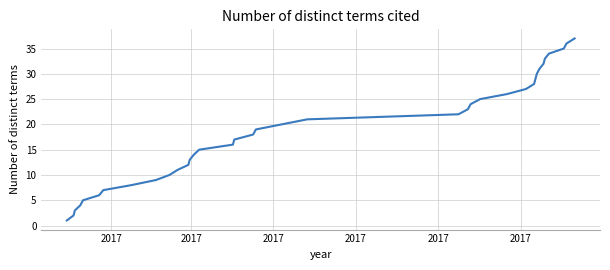

How many series are shown in this chart?

1